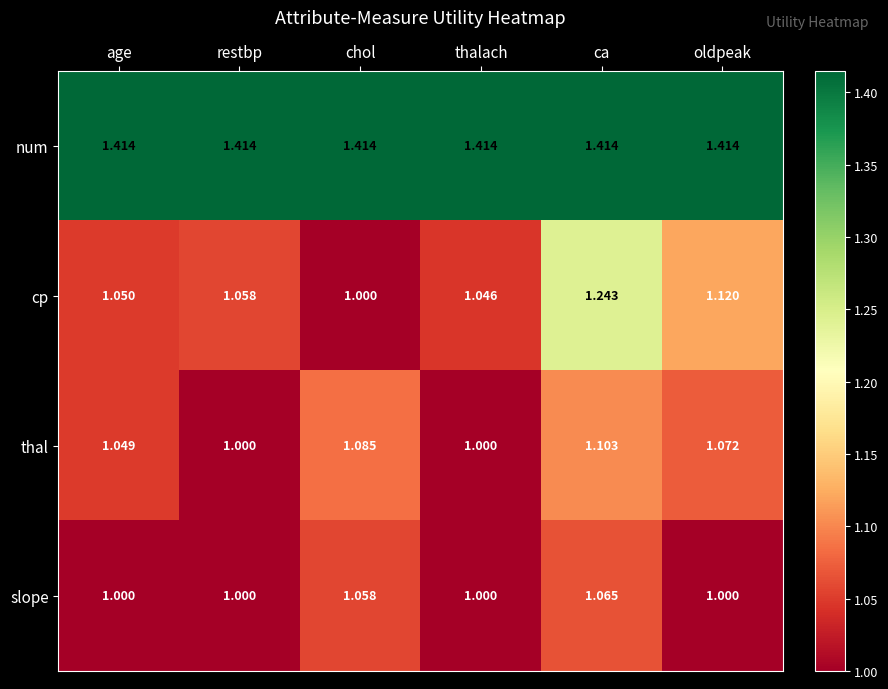

At ca, list the series in order from largest to smallest.

num, cp, thal, slope